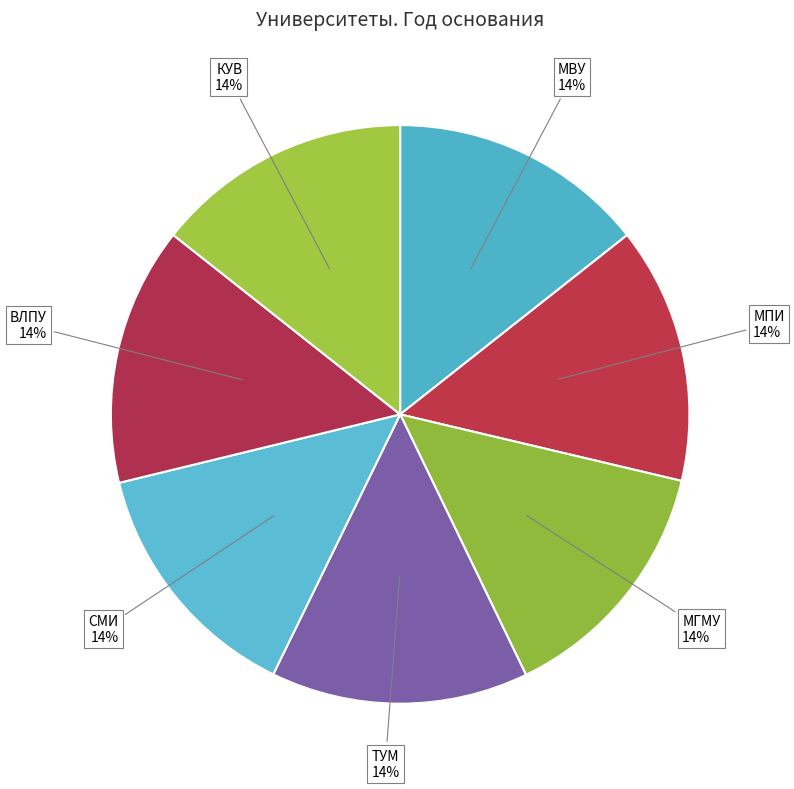

What percentage is the ВЛПУ slice, to the nearest percent?

14%